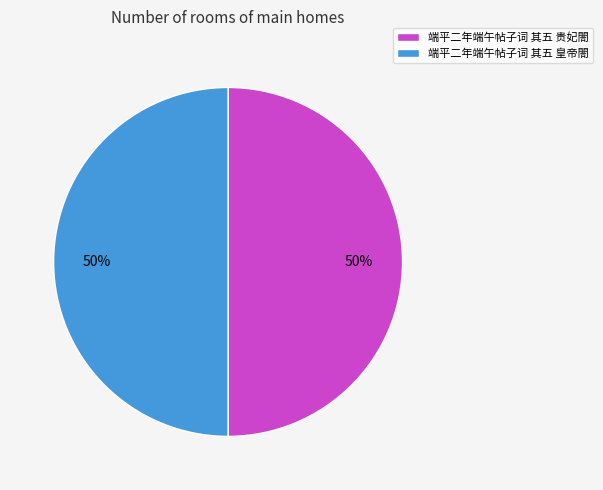

Is the sum of 端平二年端午帖子词 其五 贵妃閤 and 端平二年端午帖子词 其五 皇帝閤 greater than half?

Yes